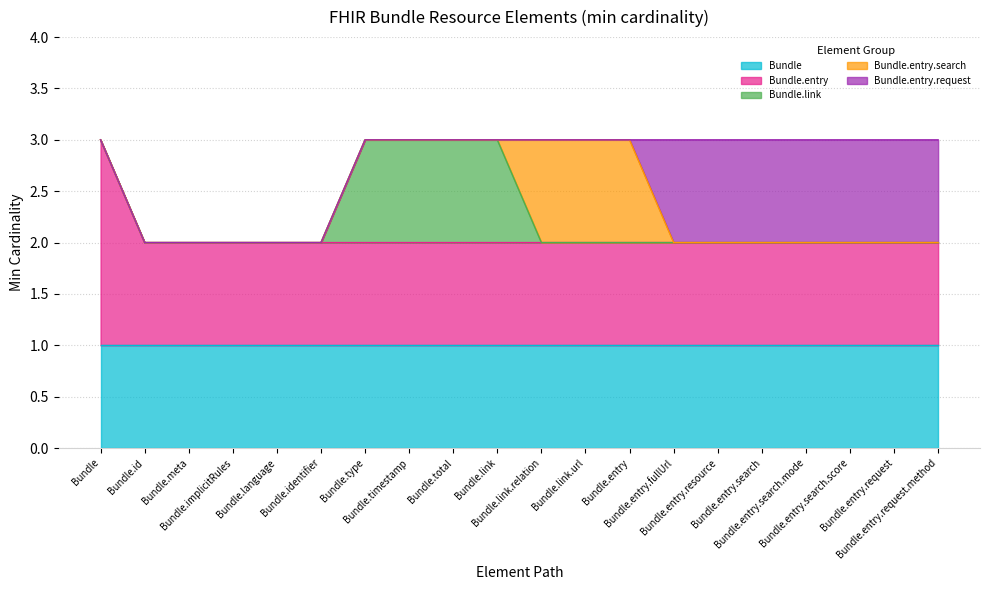

Which series changed the most between Bundle.type and Bundle.entry?

Bundle.link